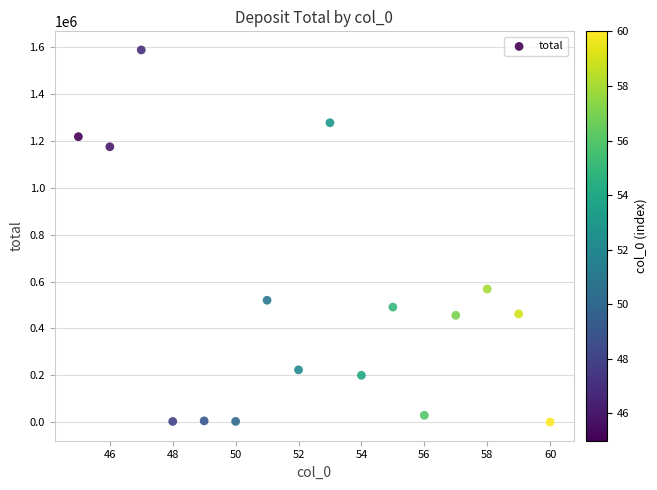

What is the range of Y values (max minus min)?

1589522.5